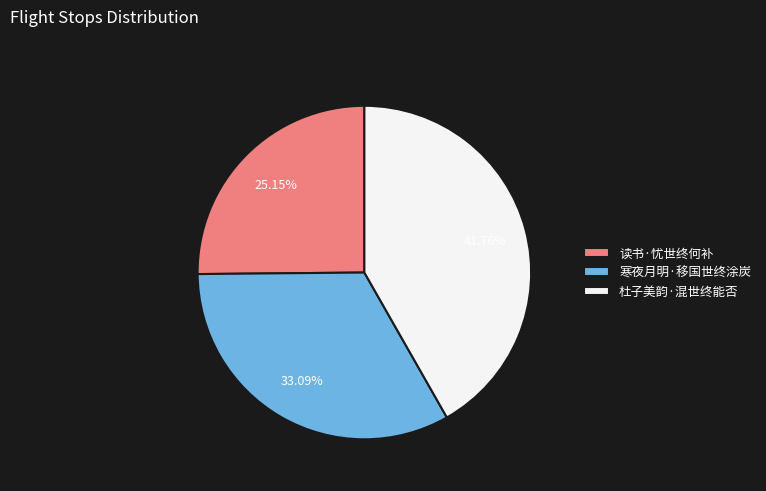

Rank the categories by value from lowest to highest.

读书·忧世终何补, 寒夜月明·移国世终涂炭, 杜子美韵·混世终能否